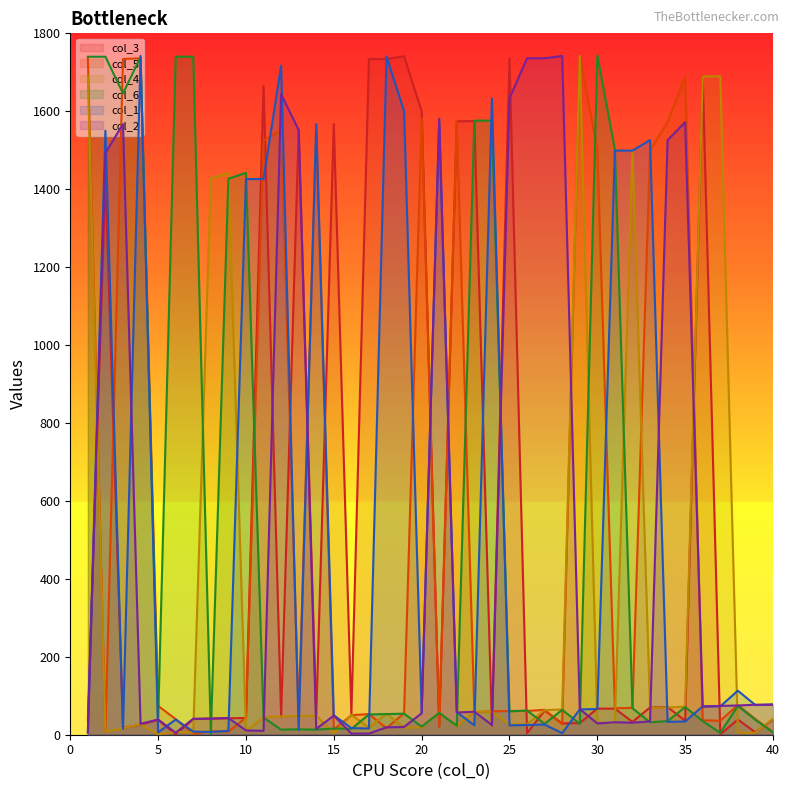

At 4, list the series in order from smallest to largest.

col_3, col_4, col_2, col_5, col_6, col_1